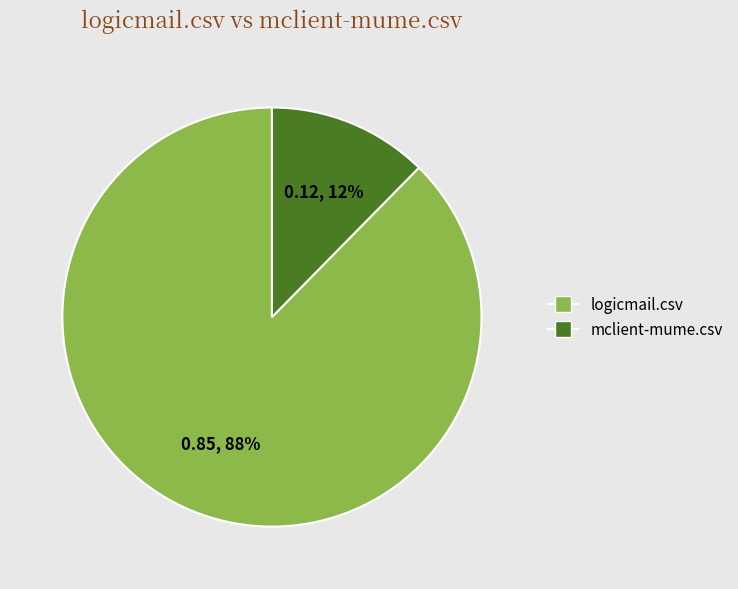

Between mclient-mume.csv and logicmail.csv, which is larger?

logicmail.csv